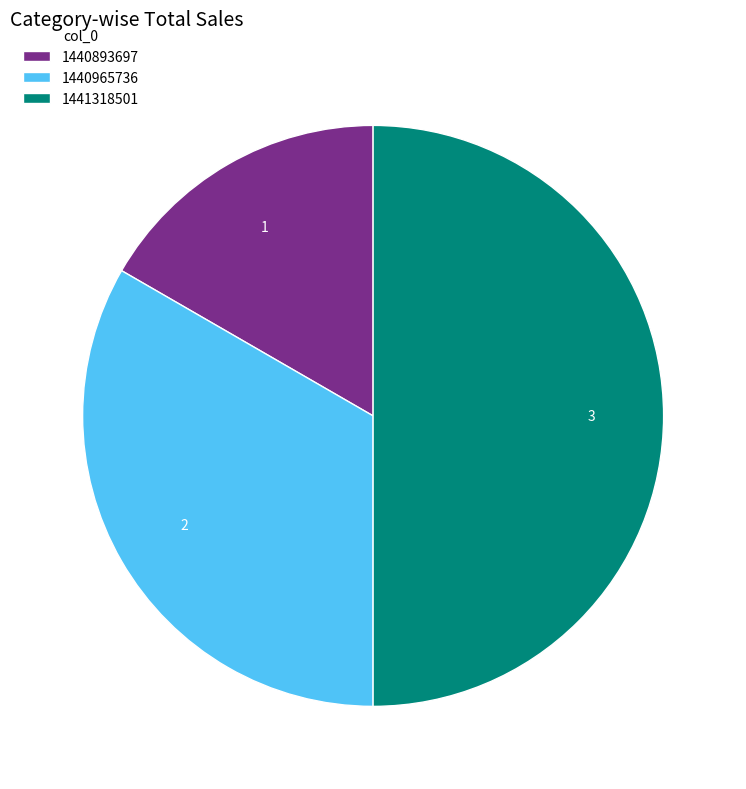

Is 1440965736 the majority of the pie?

No